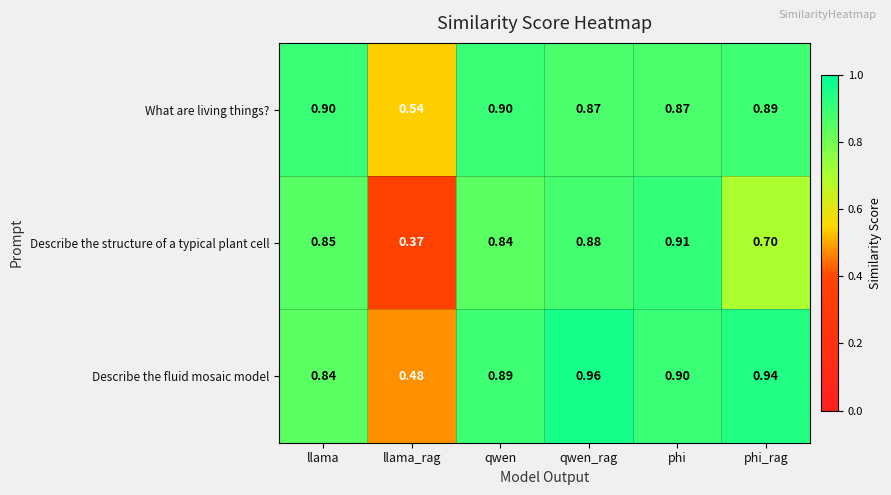

Between qwen_rag and phi_rag, which series saw the biggest shift?

Describe the structure of a typical plant cell